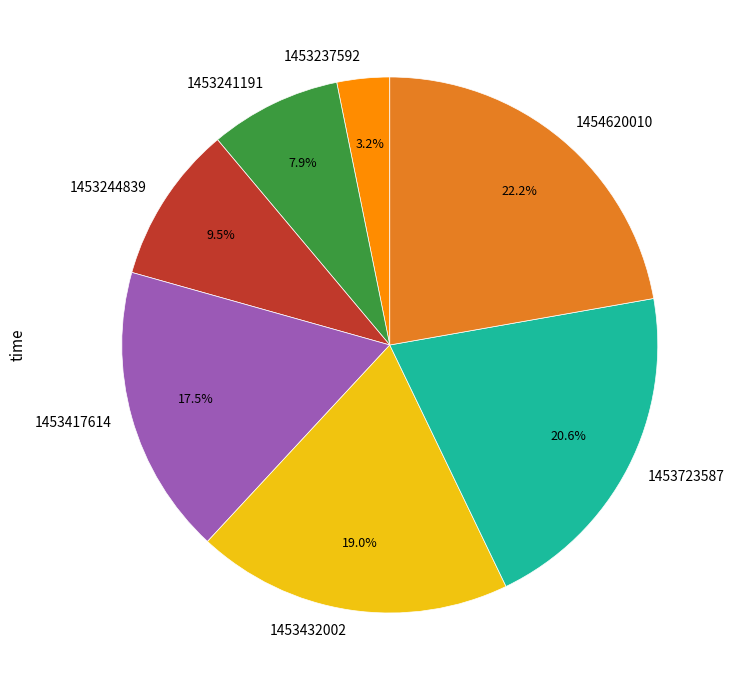

Which slice is the smallest?

1453237592